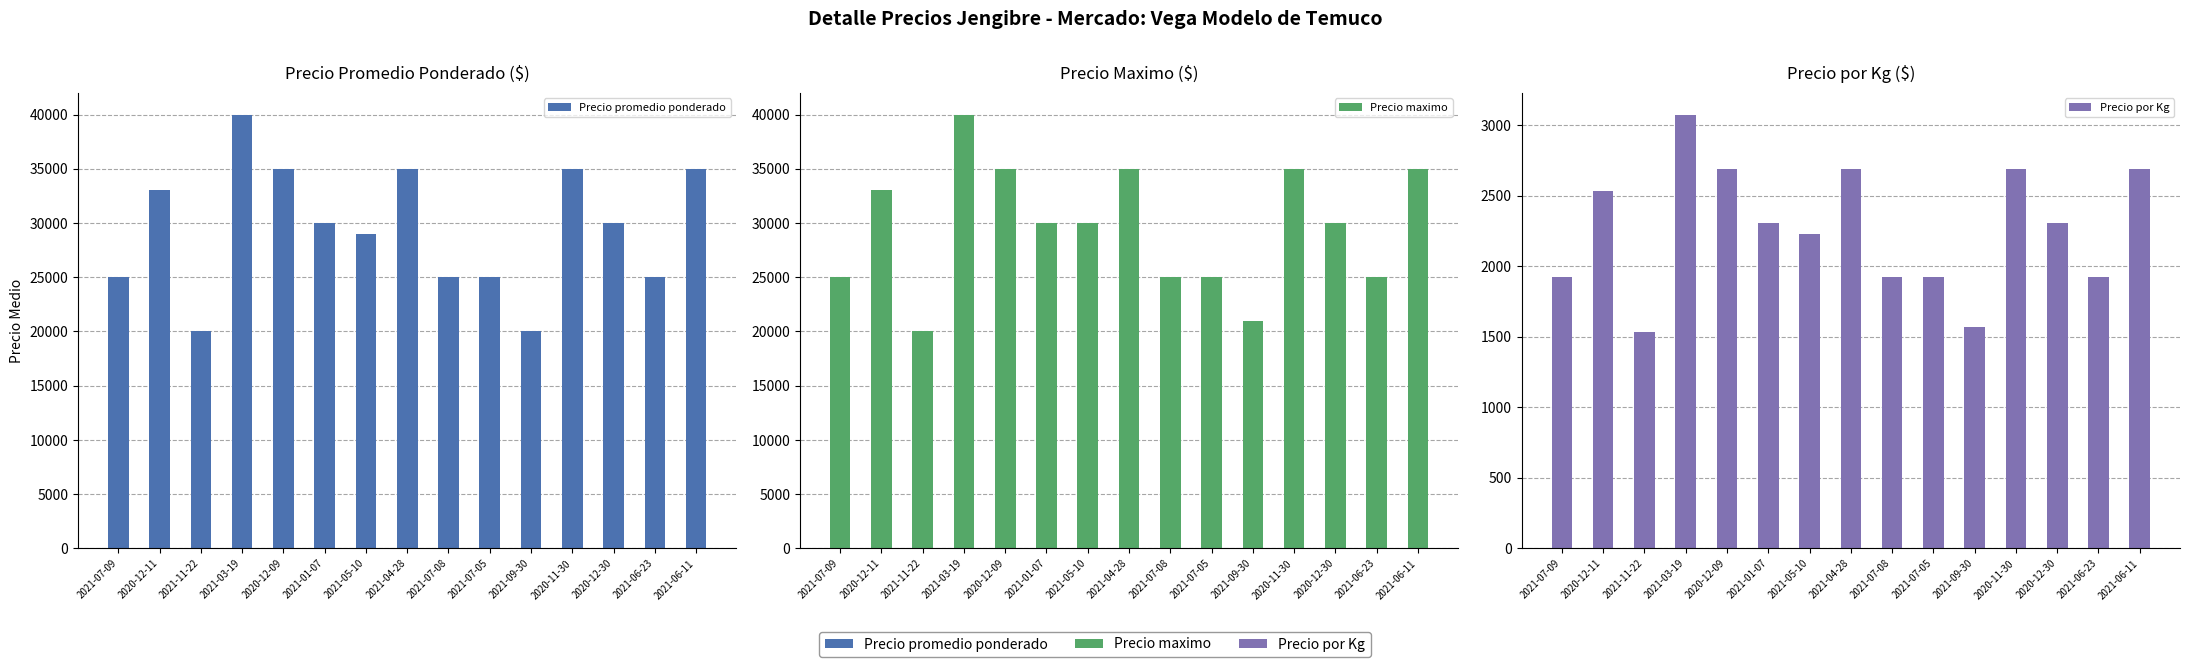

Which series has the largest range (max minus min)?

Precio promedio ponderado